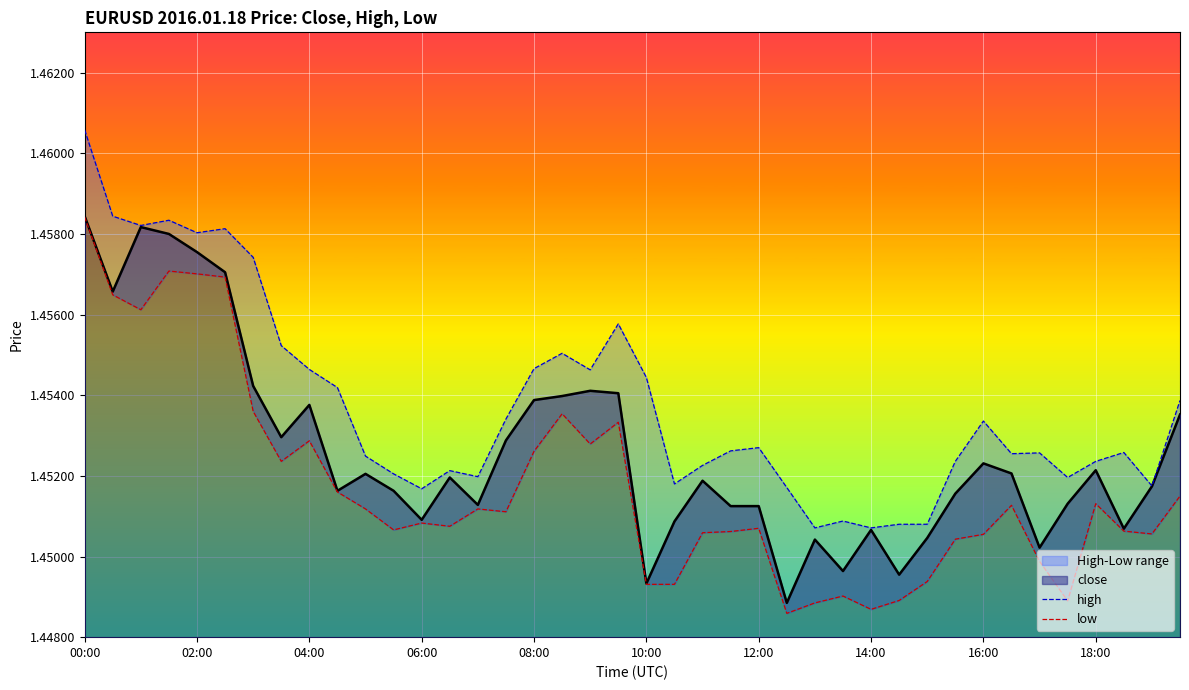

Which series has the widest spread of values?

high